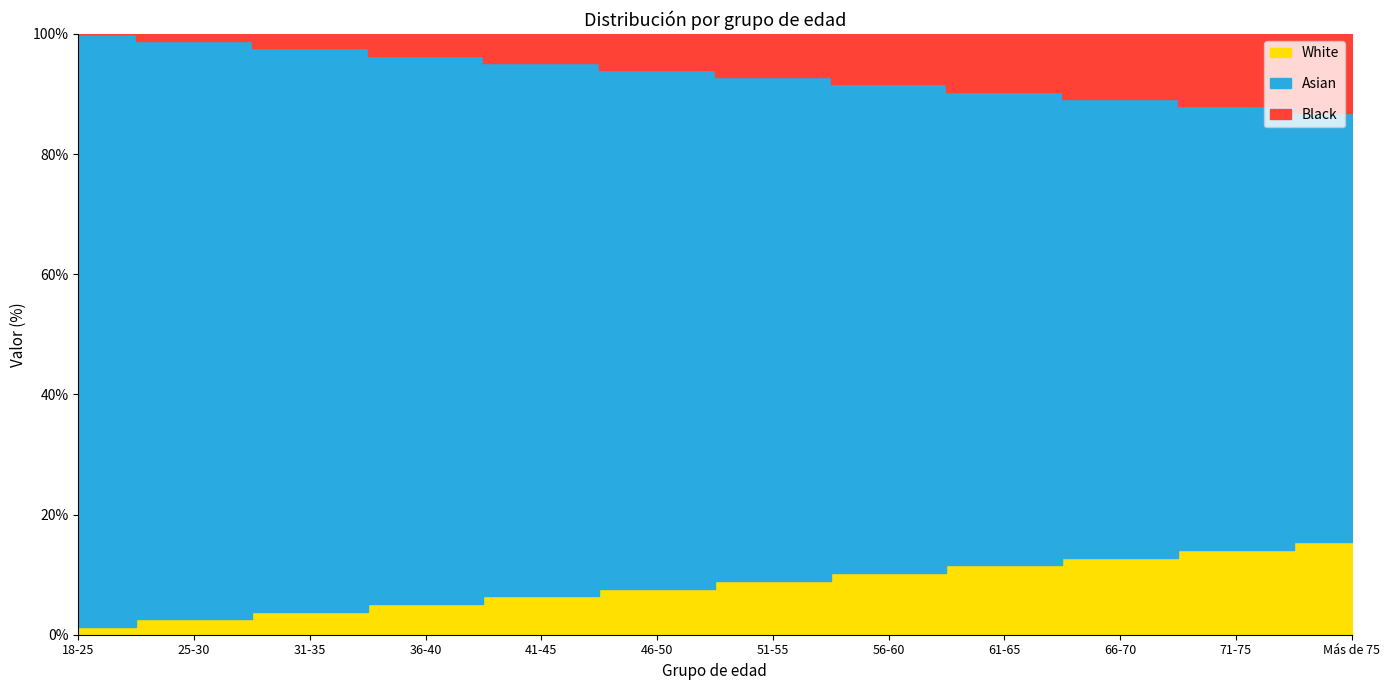

List the labels in order of value, smallest first.

18-25, 25-30, 31-35, 36-40, 41-45, 46-50, 51-55, 56-60, 61-65, 66-70, 71-75, Más de 75